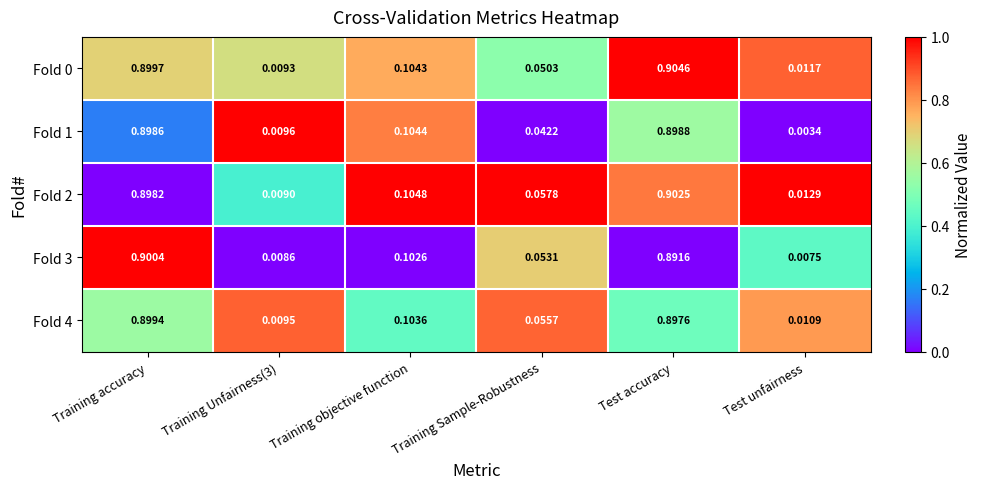

Is the value of Fold 1 at Test unfairness greater than the value of Fold 2 at Test accuracy?

No